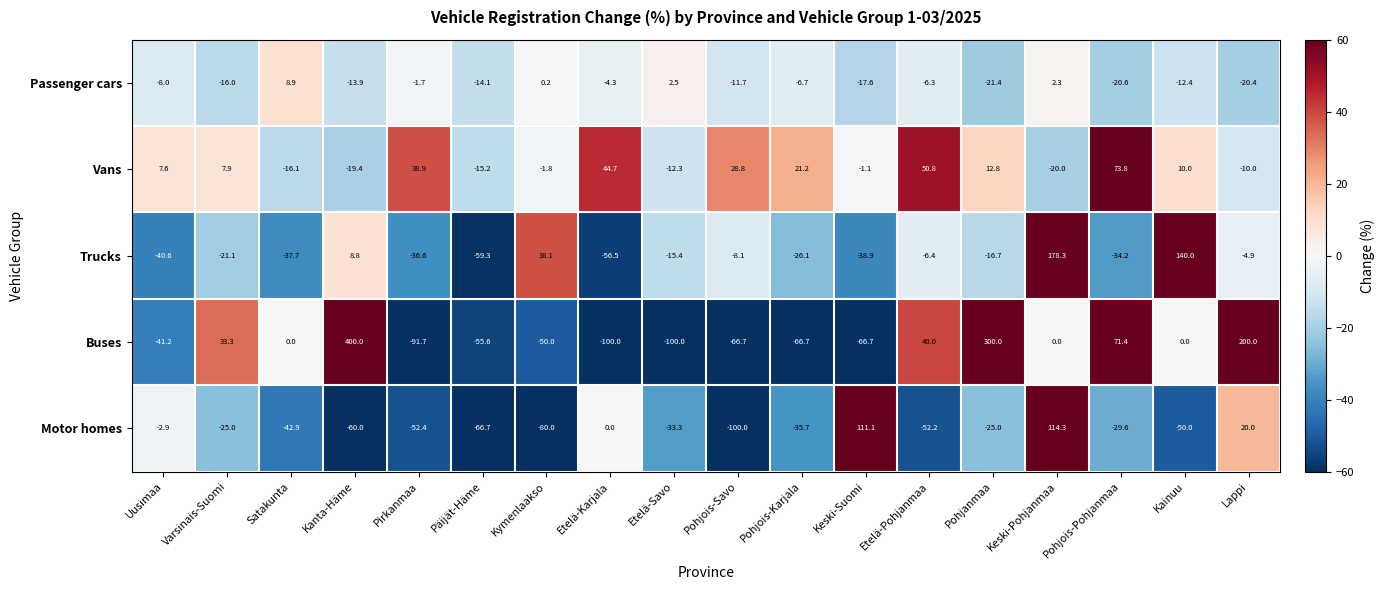

Read the Trucks value at Etelä-Karjala.

-56.5